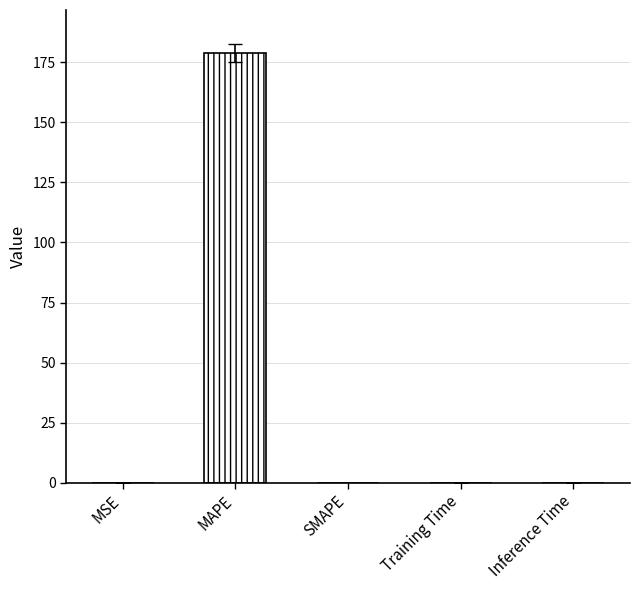

Between MAPE and SMAPE, which is larger?

MAPE